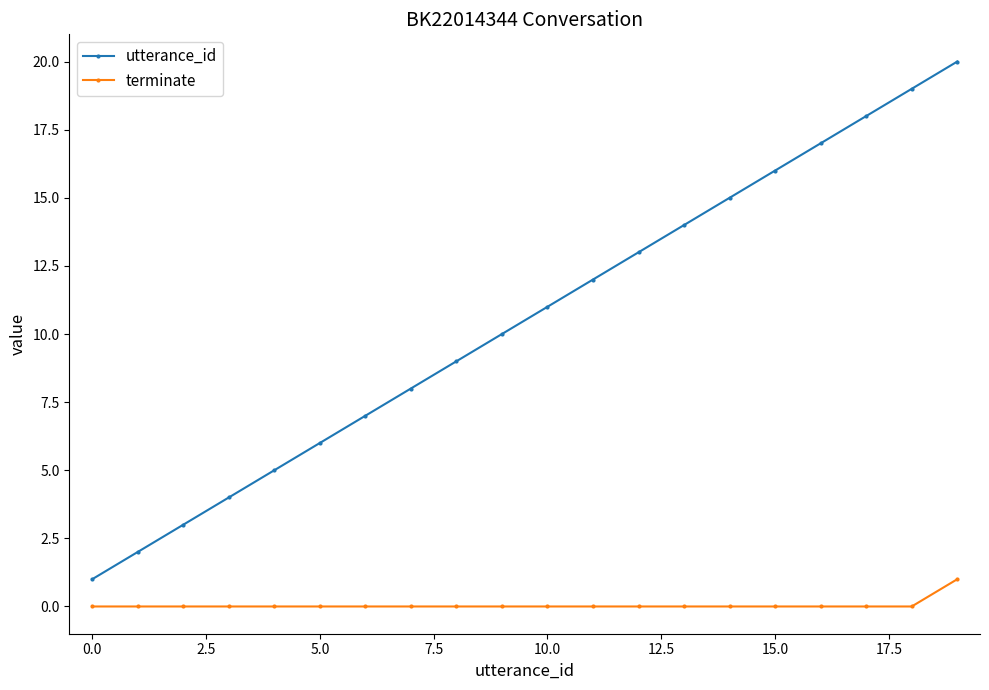

What is the sum of all utterance_id values?

210